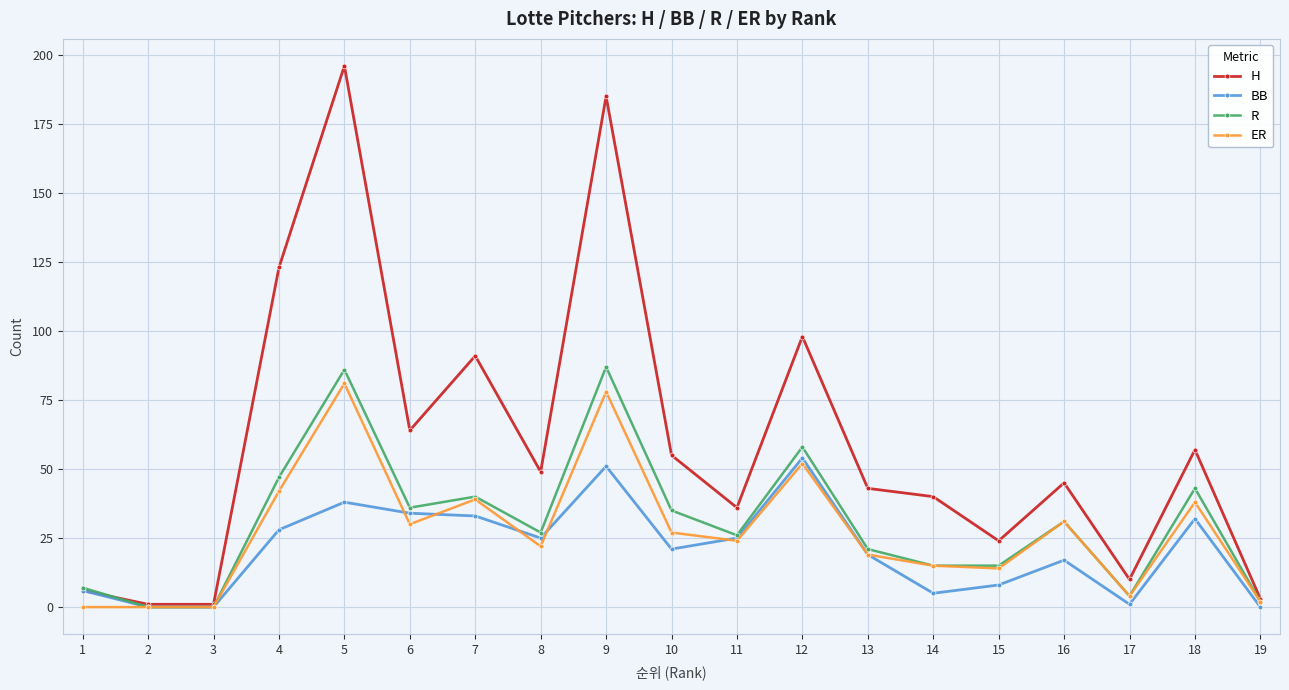

Between 7 and 12, which series saw the biggest shift?

BB